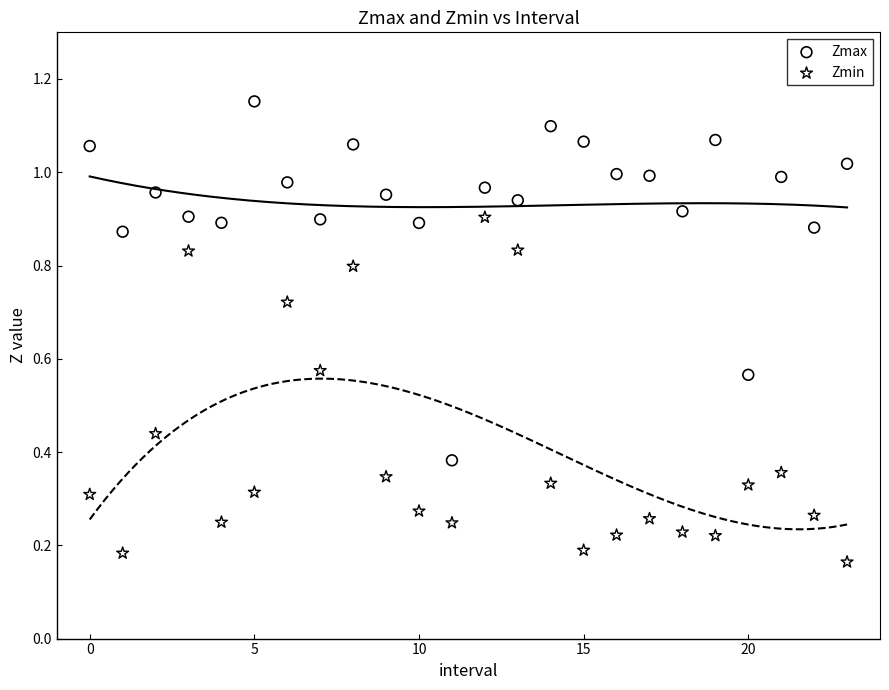

Which series reaches the minimum Y coordinate?

Zmin